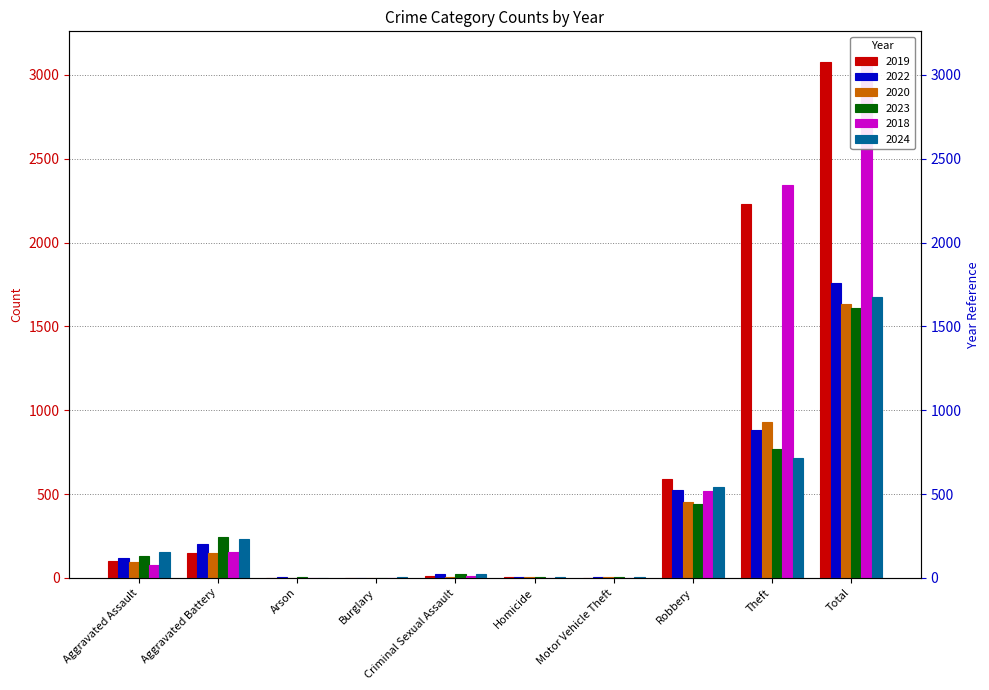

What is the difference between the second highest and second lowest values in the 2024 series?

710